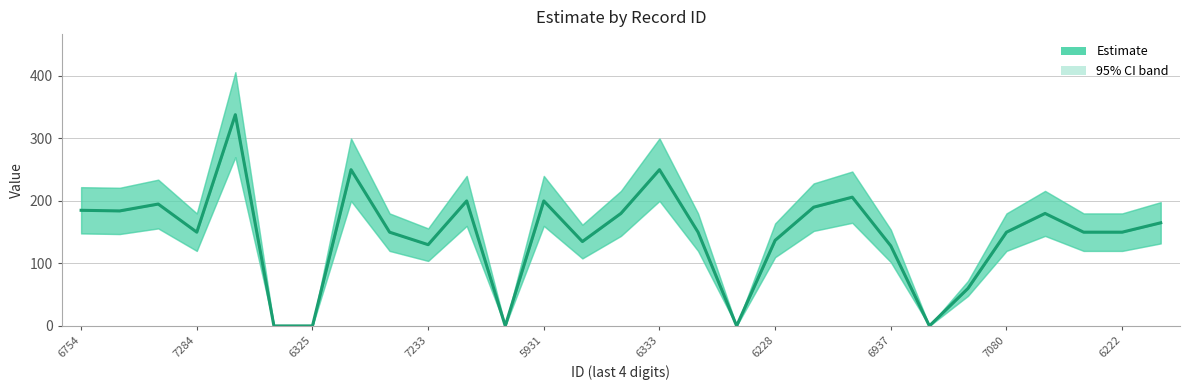

Is it true that the value at 6937 is 81?

False